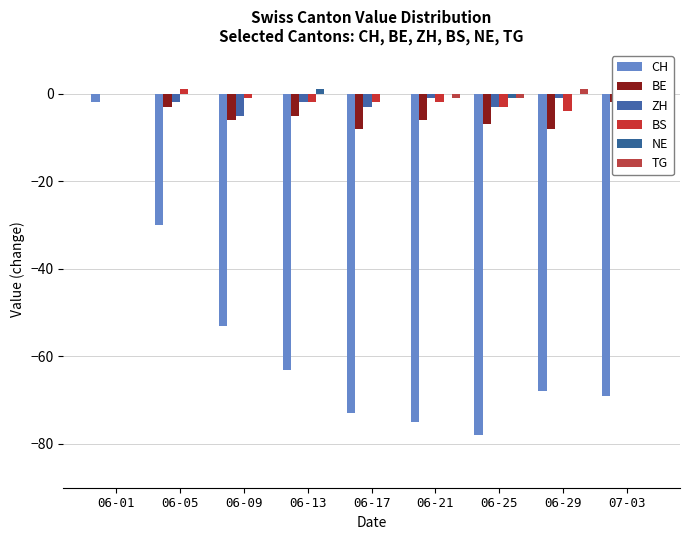

Which series has the widest spread of values?

CH